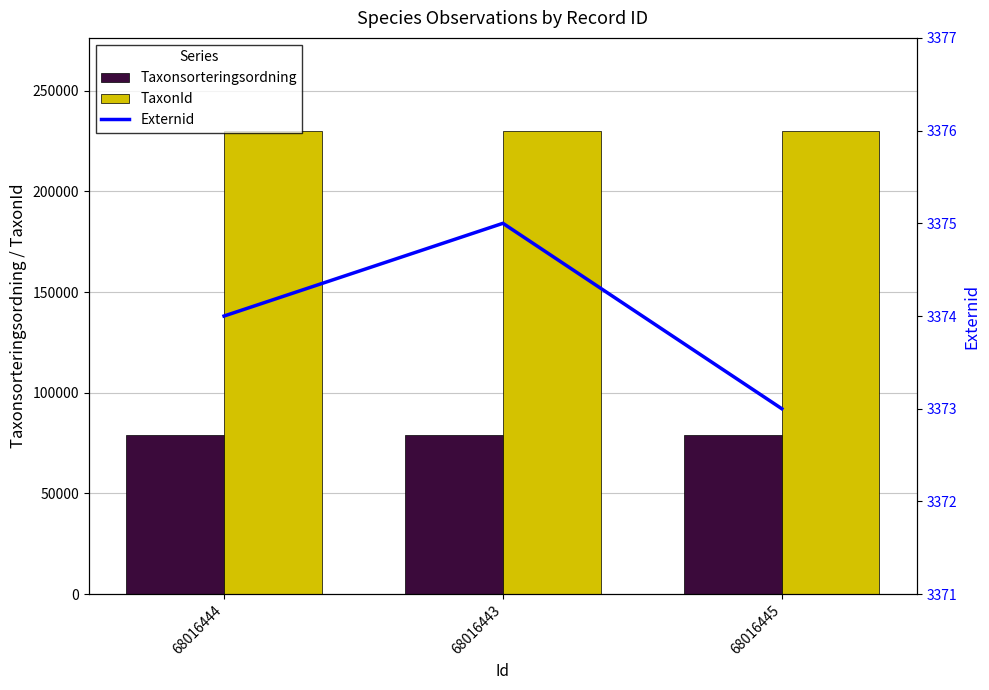

Which series has the largest total across all categories?

TaxonId